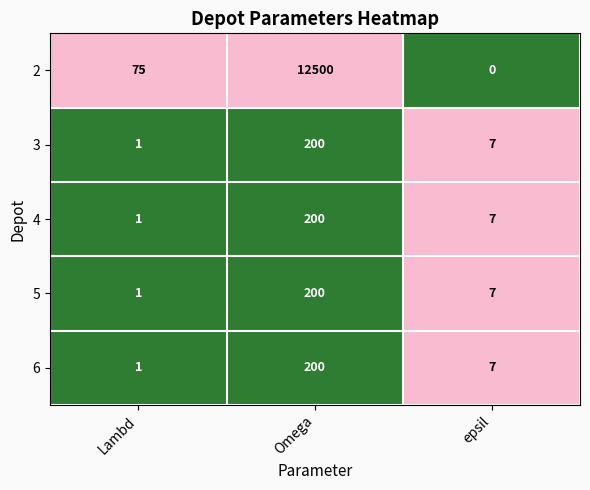

Rank the categories by 5 value from highest to lowest.

Omega, epsil, Lambd